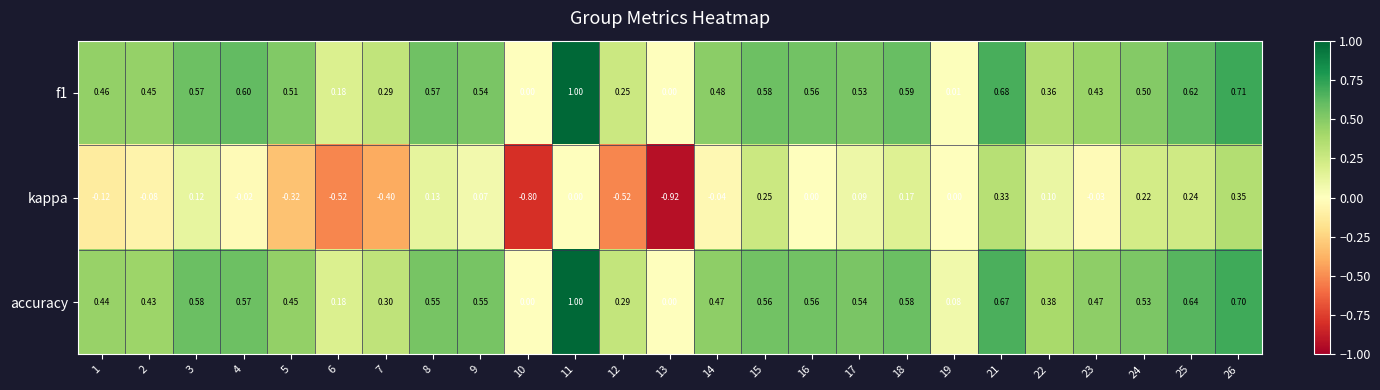

Which series has the widest spread of values?

kappa